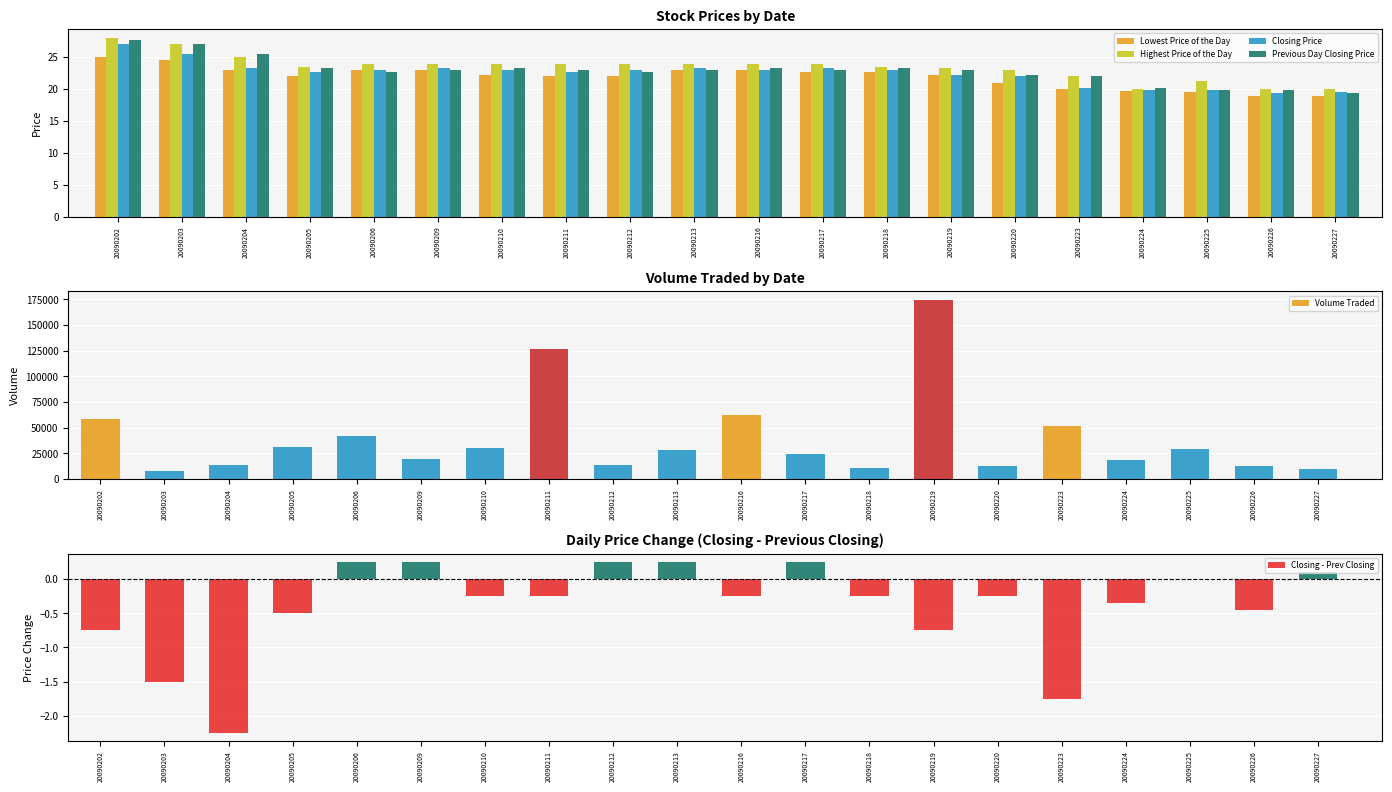

What is the approximate value of Previous Day Closing Price at 20090223?

22.0